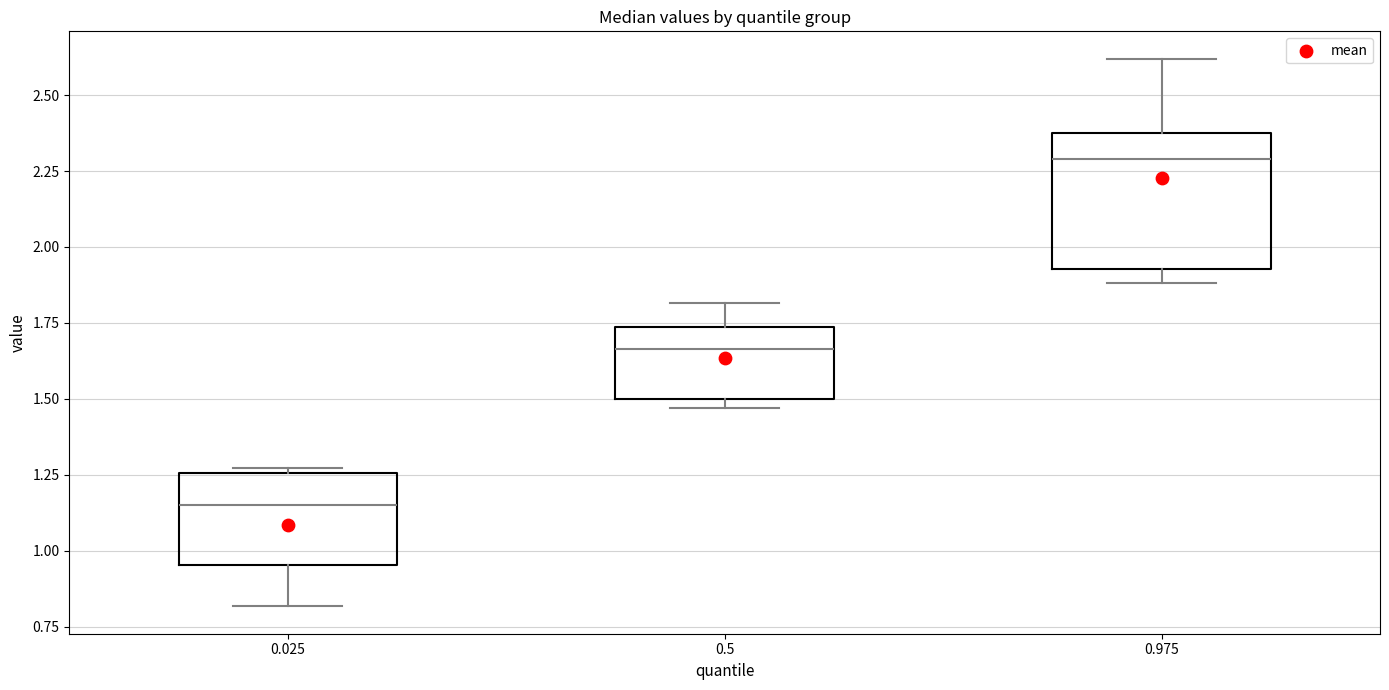

Which box has the highest median line?

0.975